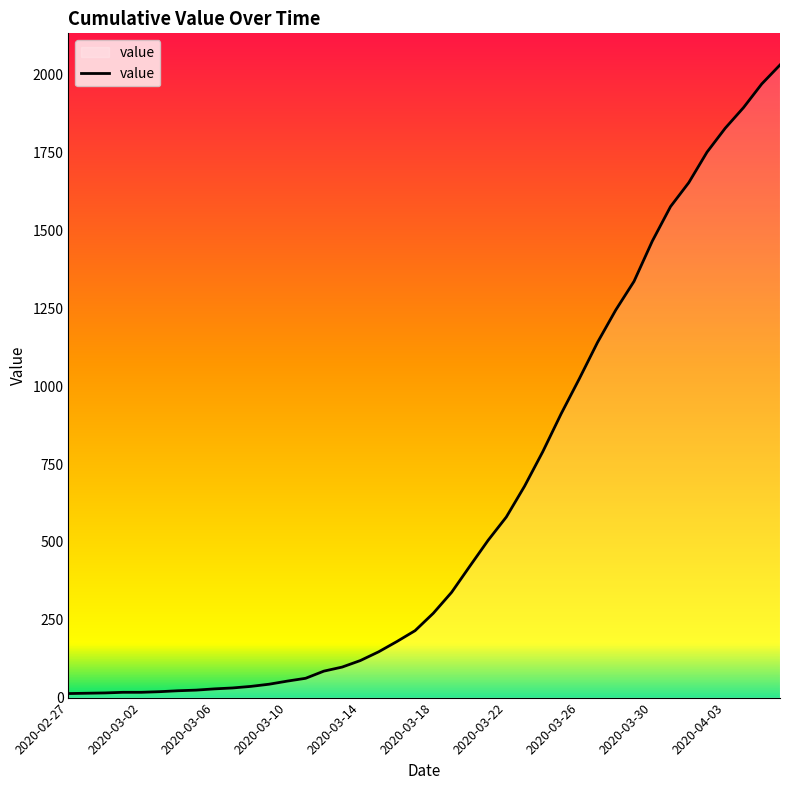

What is the difference between the maximum and minimum values?

2019